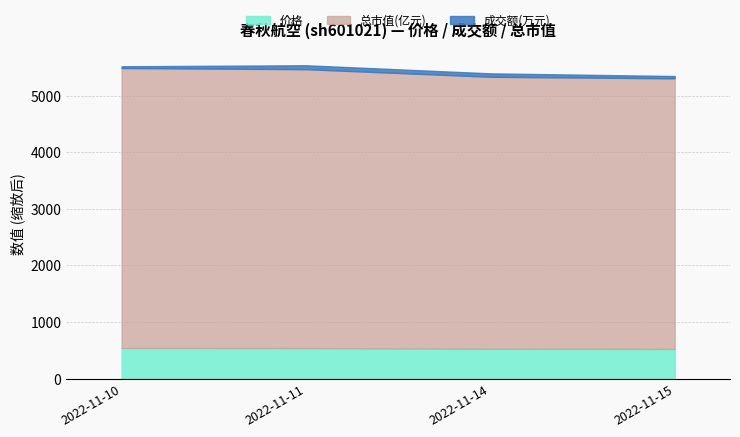

Between 2022-11-10 and 2022-11-15, which series saw the biggest shift?

总市值(亿元)